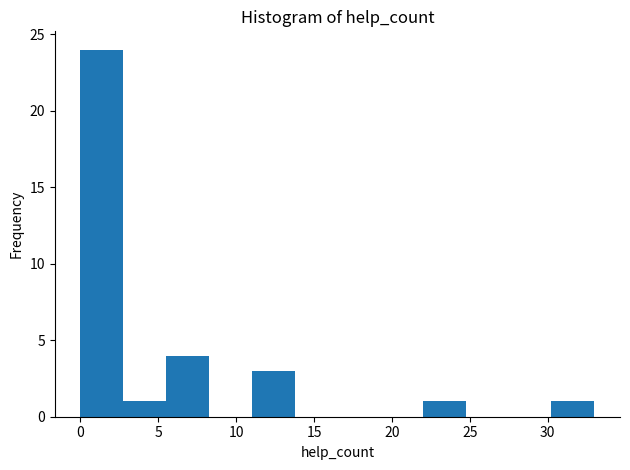

Which range on the x-axis has the tallest bar?

0.00 to 2.75